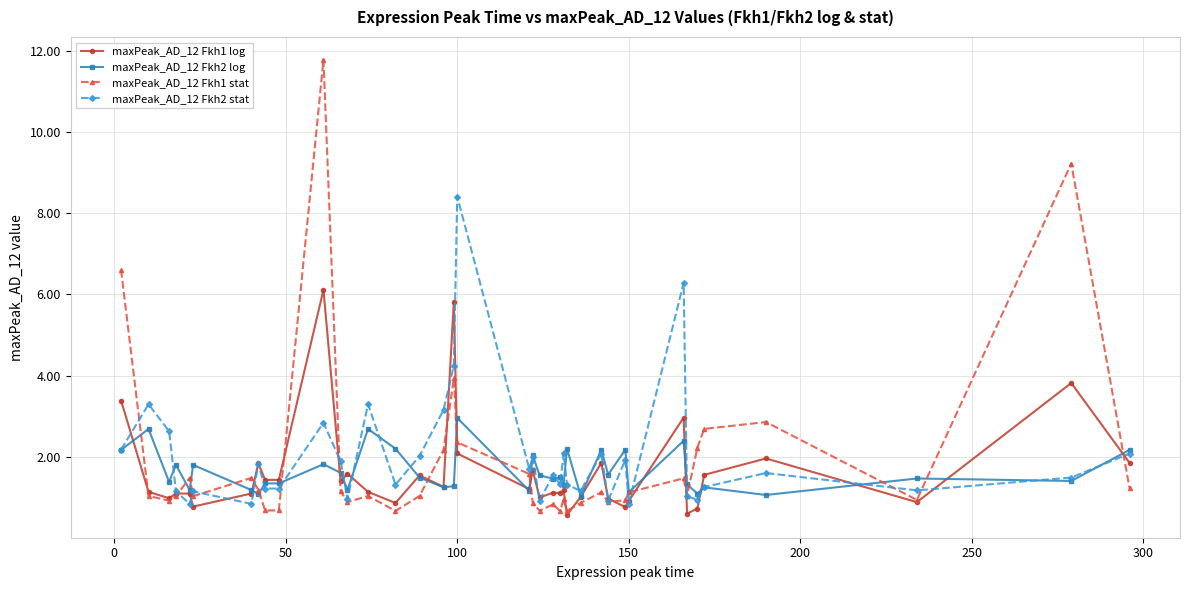

Which series has the largest total across all categories?

maxPeak_AD_12 Fkh2 stat